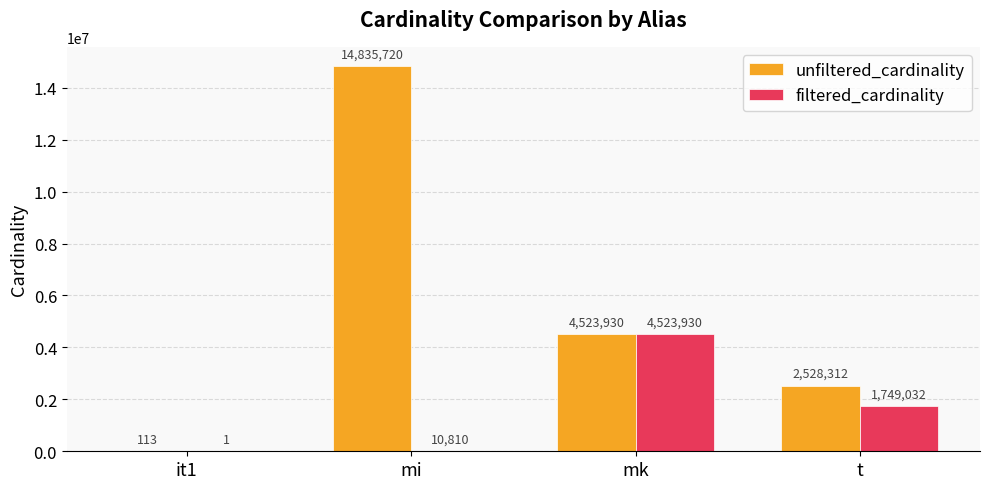

Which label corresponds to the largest value in the chart?

mi